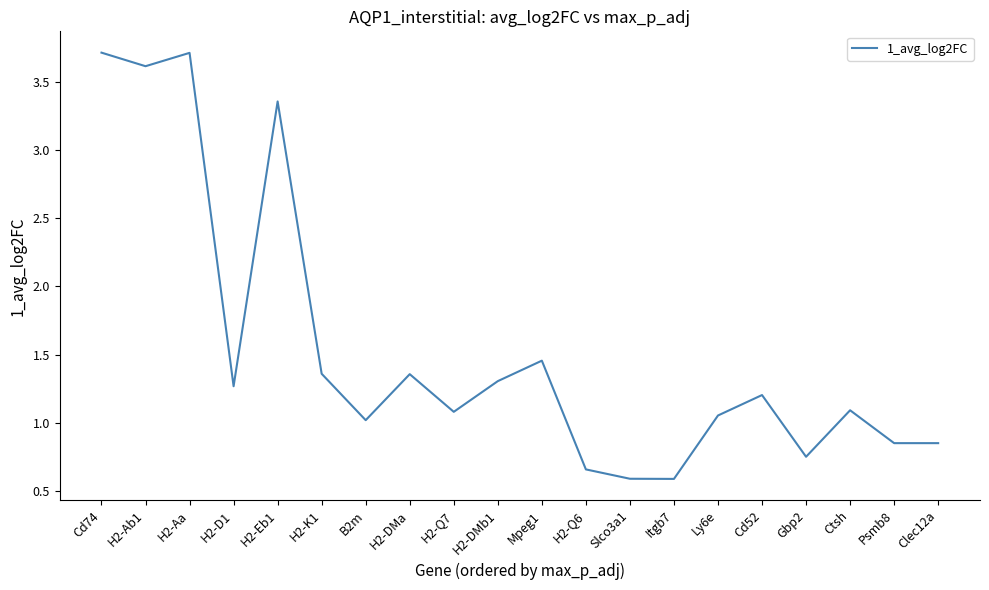

Where does the data first go above 1?

Cd74